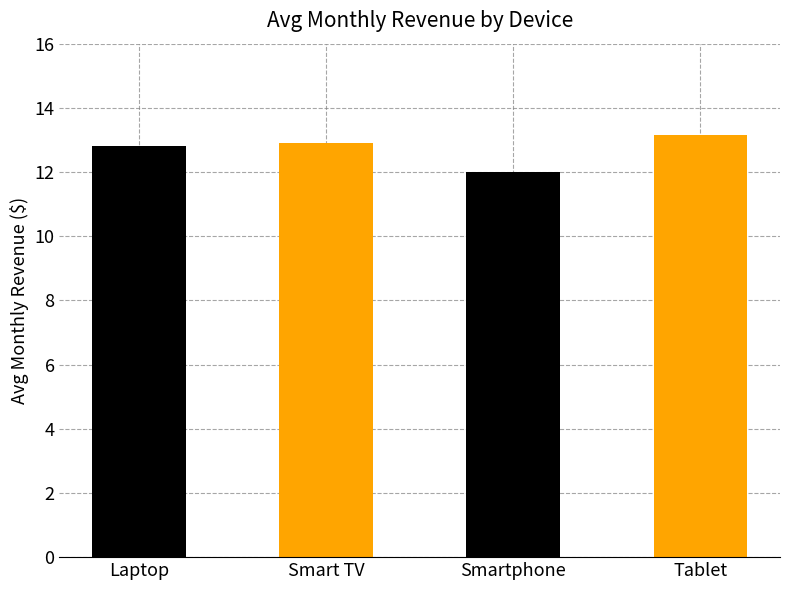

What position from the right is Smart TV?

3